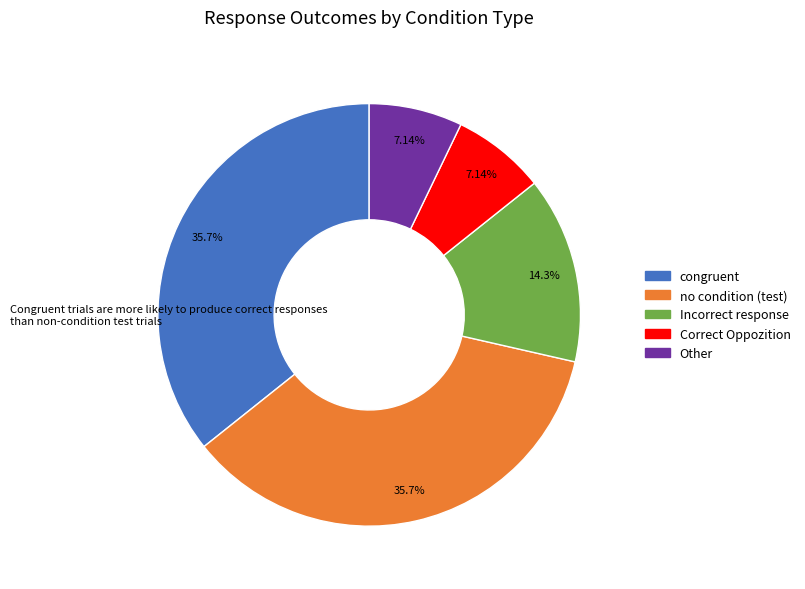

Does any single category account for the majority?

No